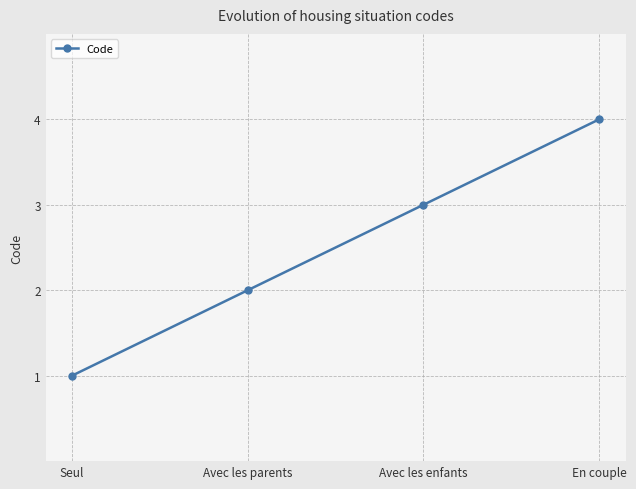

Rank the categories by value from highest to lowest.

En couple, Avec les enfants, Avec les parents, Seul